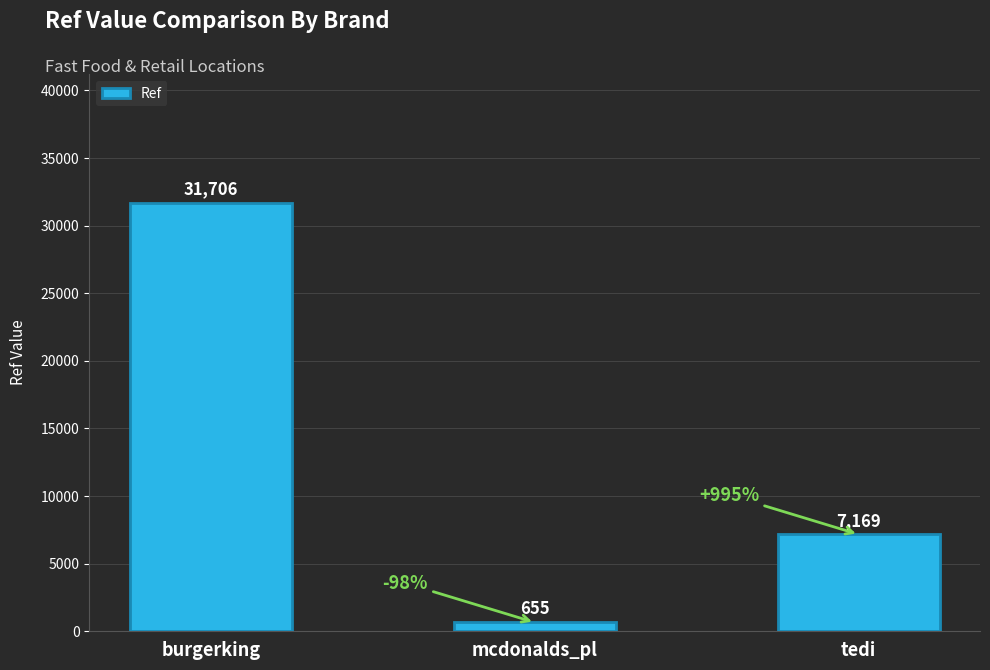

How many values are between 655 and 31706?

3